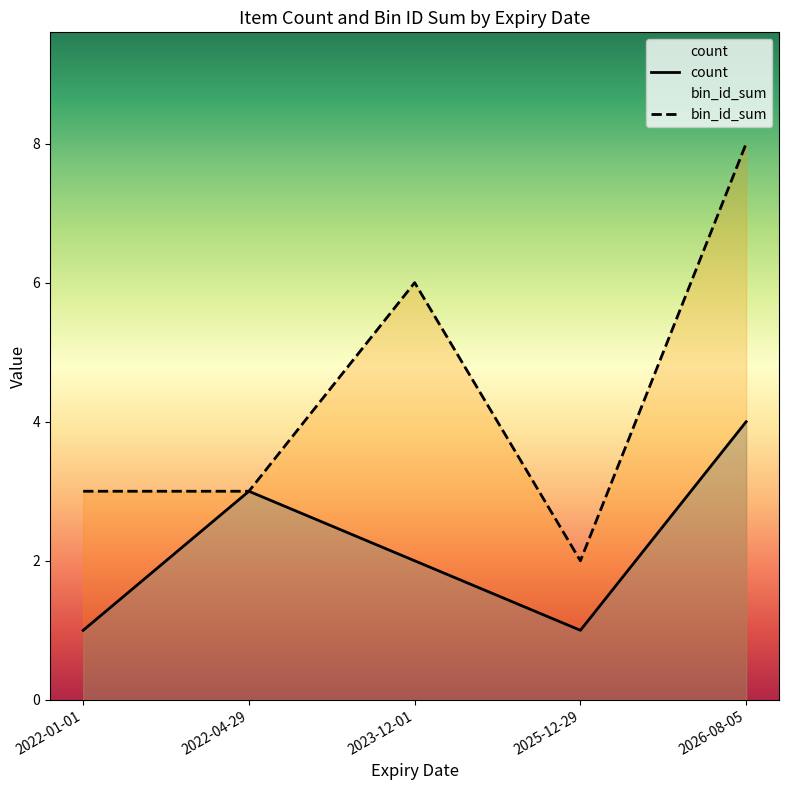

Rank the series by their average value, from lowest to highest.

count, bin_id_sum